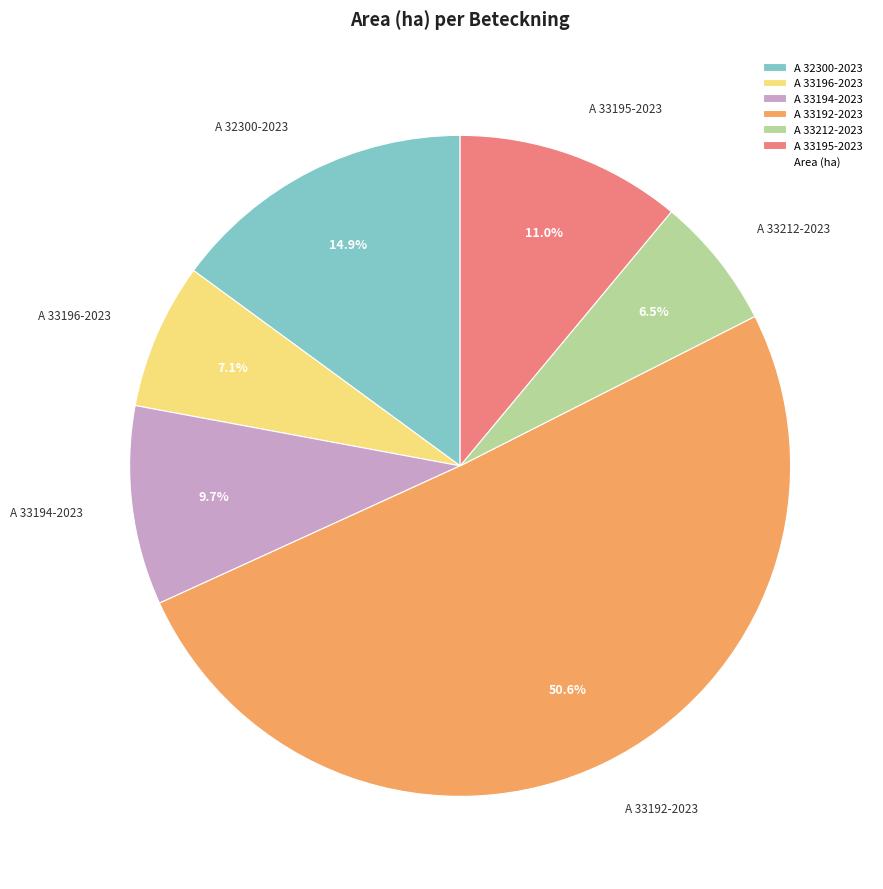

Does A 33212-2023 account for over 50% of the chart?

No